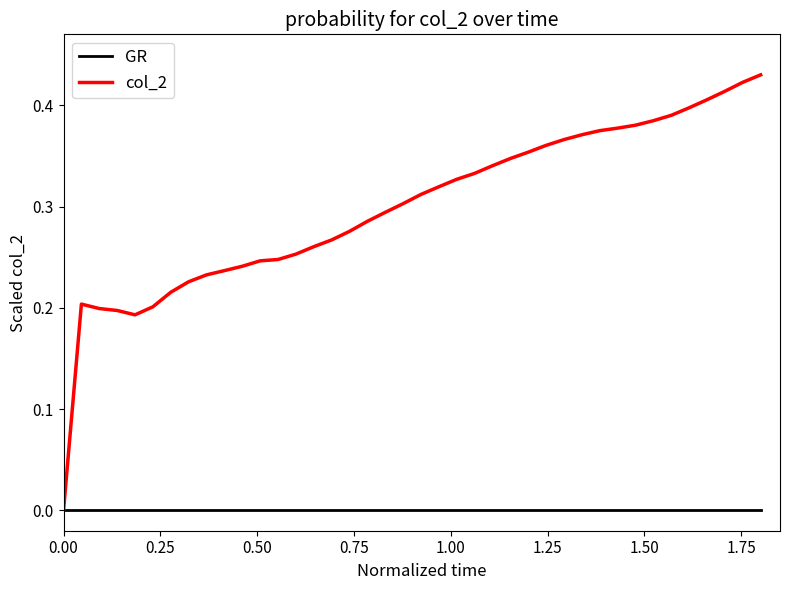

Which series has the widest spread of values?

col_2